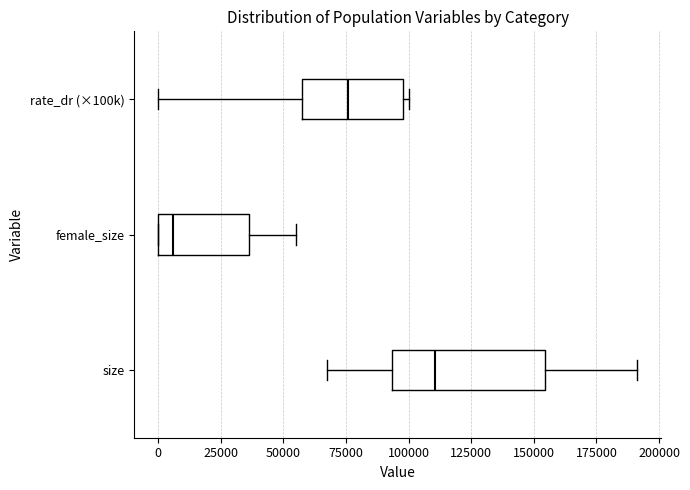

Where is the right edge of the box for female_size on the x-axis? The values are not printed on the chart, so give them approximately, as read against the axis.

35000